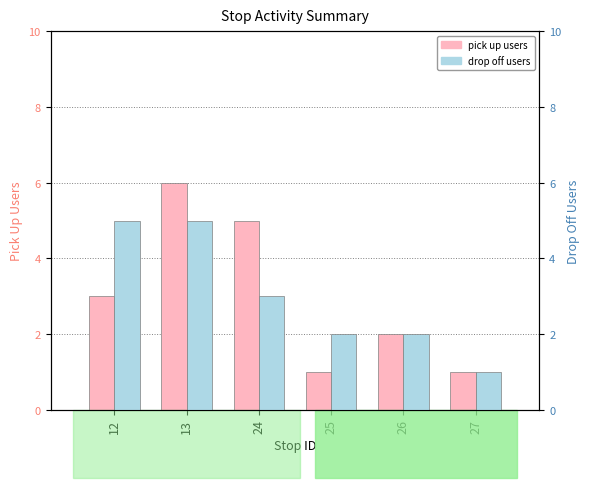

Count the drop off users values in the range 2 to 5.

5